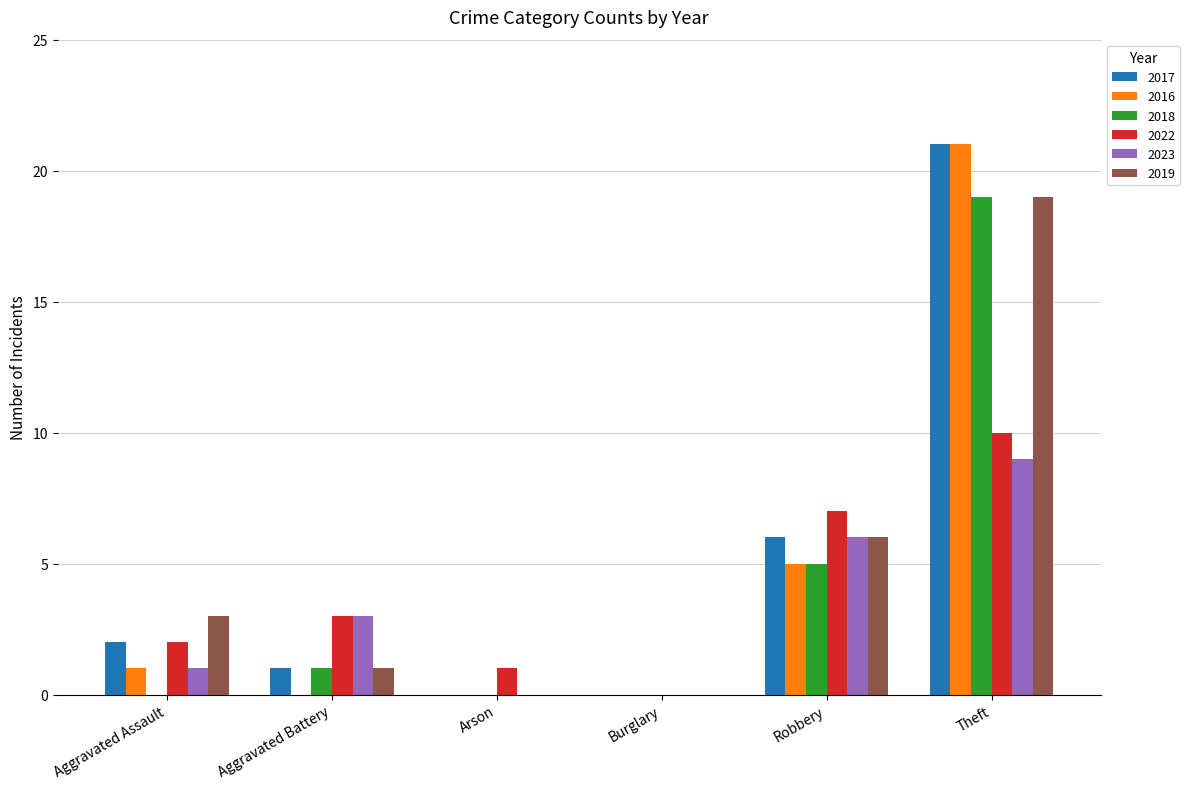

Where is 2023 nearest to the value 4?

Aggravated Battery